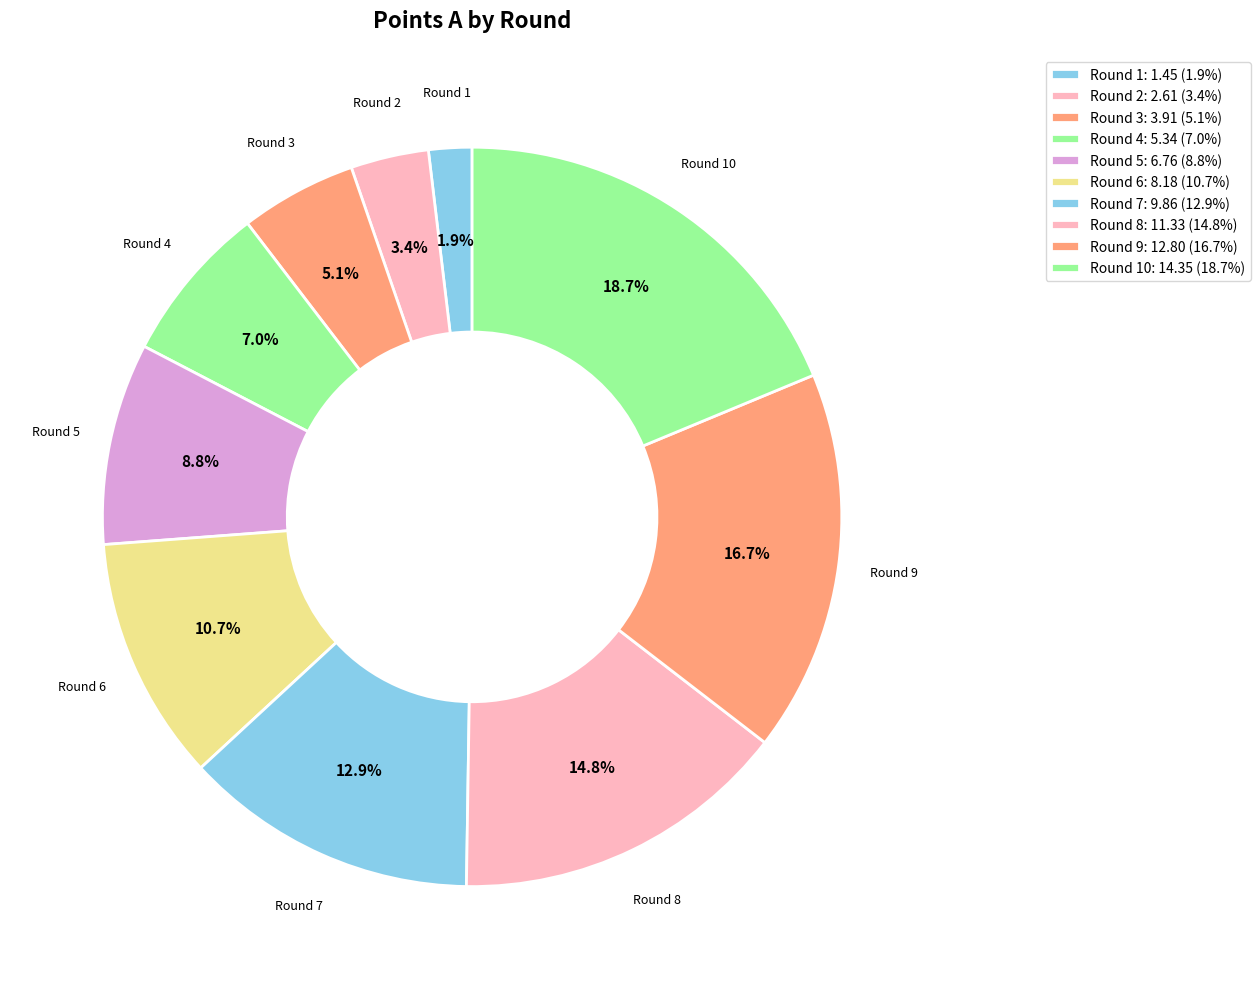

Count the number of slices in the pie.

10